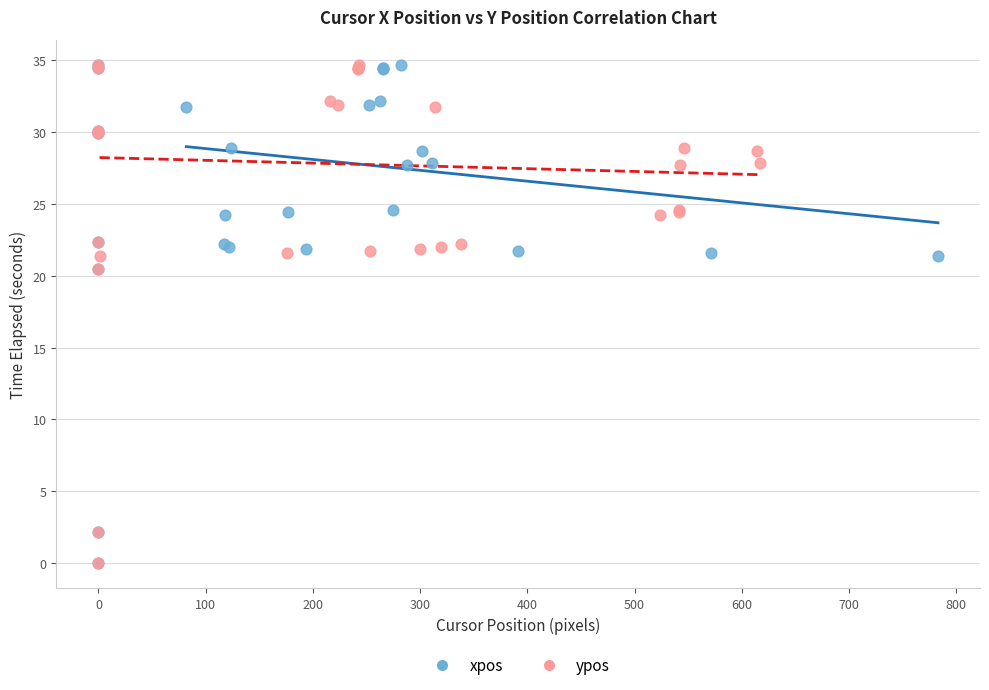

What are all the series names shown in the legend?

xpos, ypos